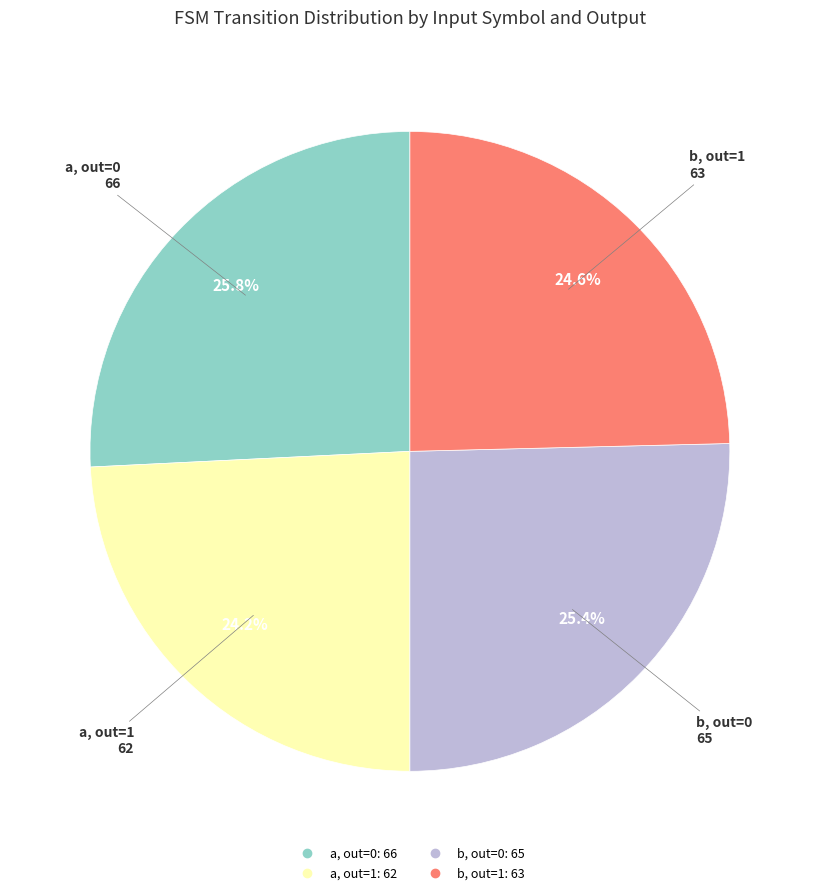

Is there any slice that represents more than half of the pie?

No